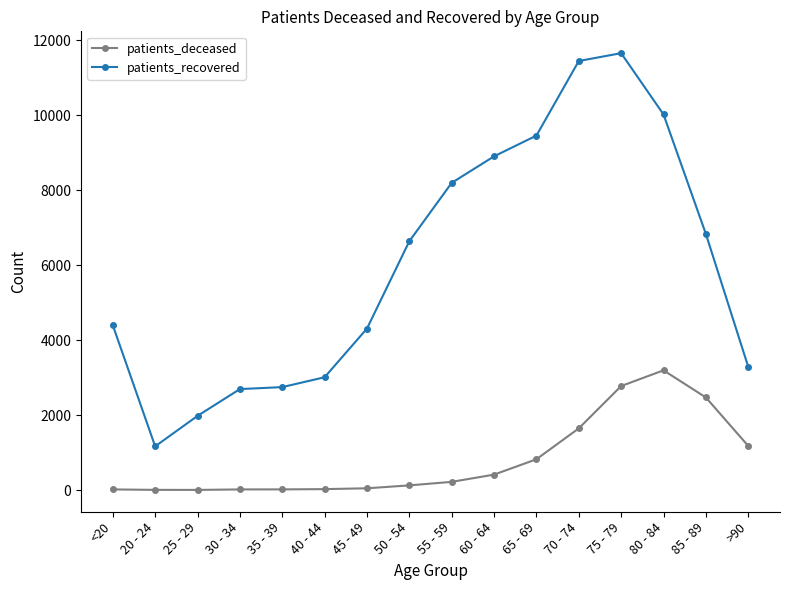

What is the minimum value for patients_recovered?

1165